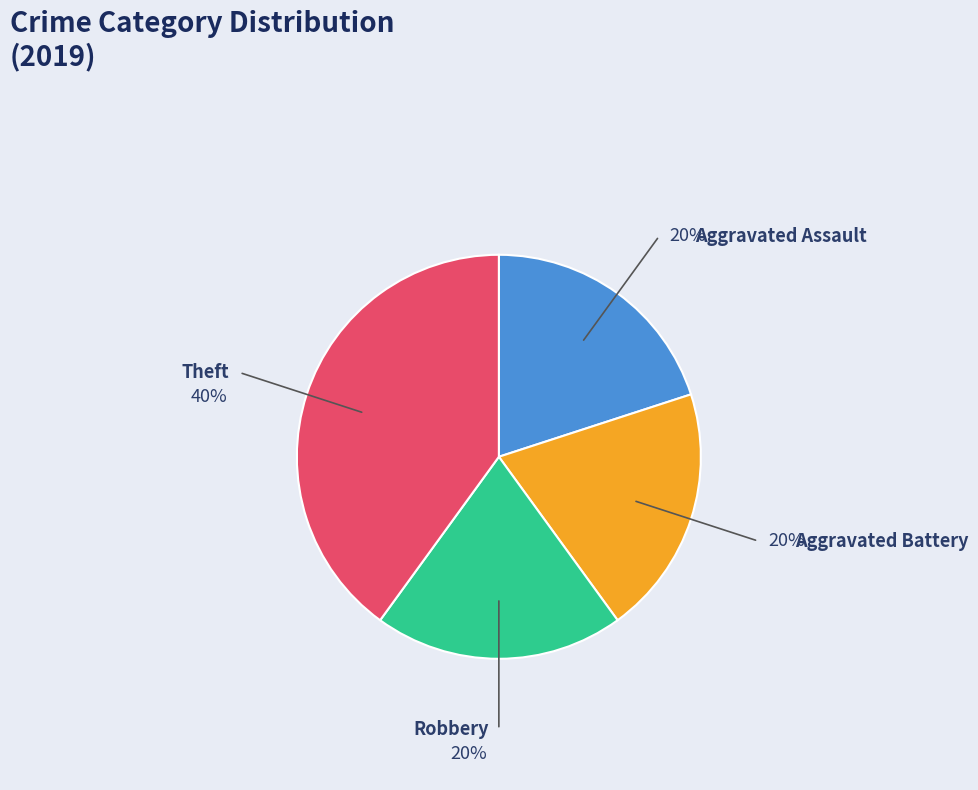

Is the sum of Theft and Aggravated Battery greater than half?

Yes